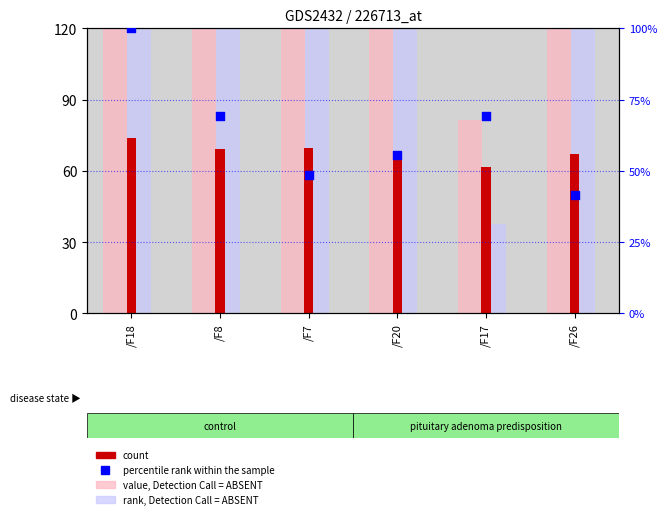

Which series has the largest total across all categories?

value, Detection Call = ABSENT